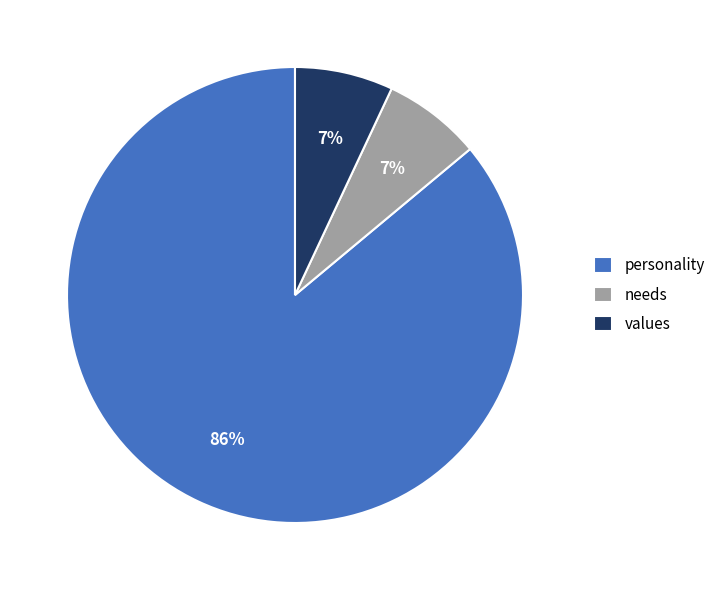

To the nearest percent, what portion does values represent?

7%